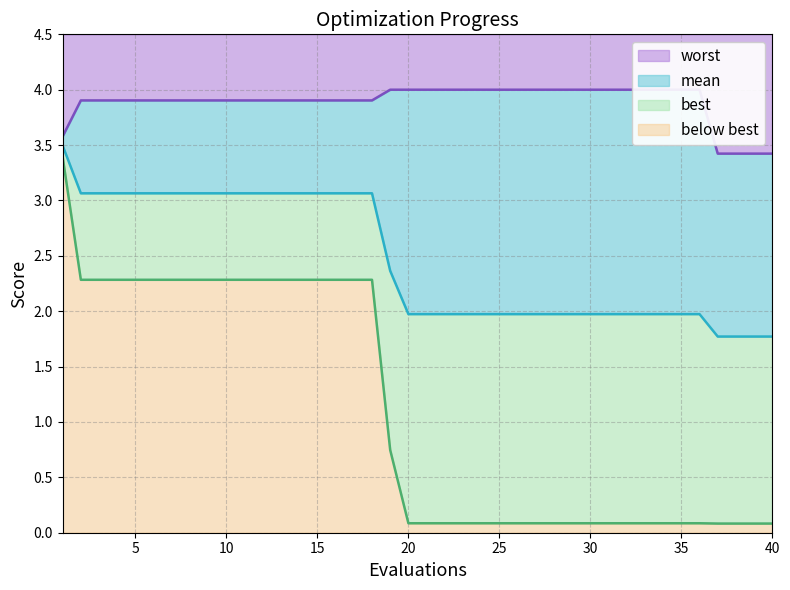

What is the average value of the worst series?

3.9